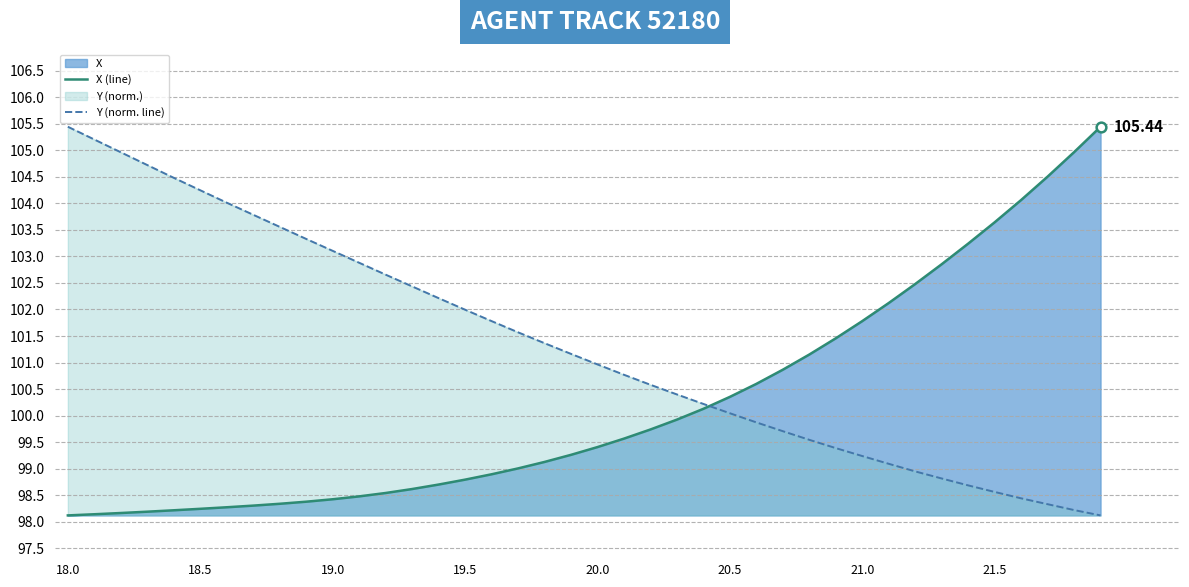

What is the spread (max minus min) of values at 20.0?

1.6